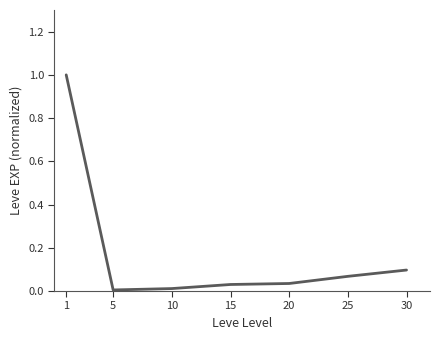

Which has a higher value, 10 or 25?

25